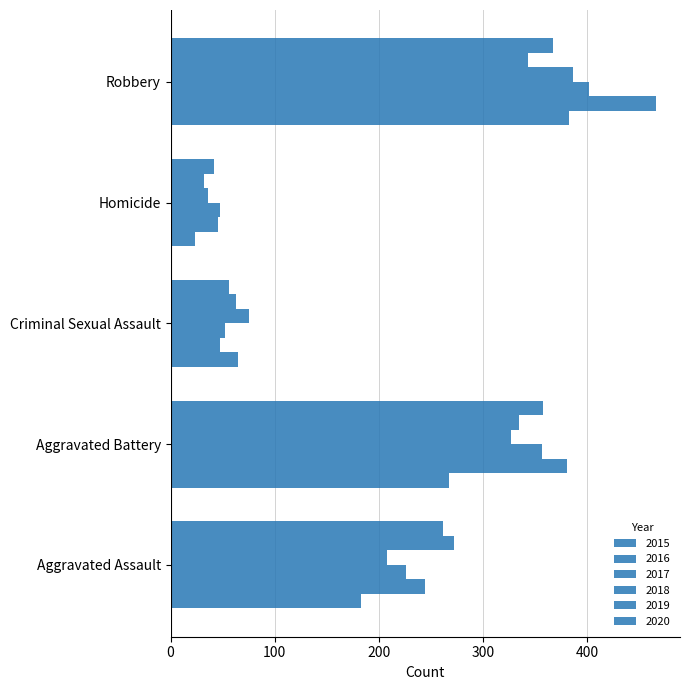

Where is 2020 nearest to the value 204?

Aggravated Assault